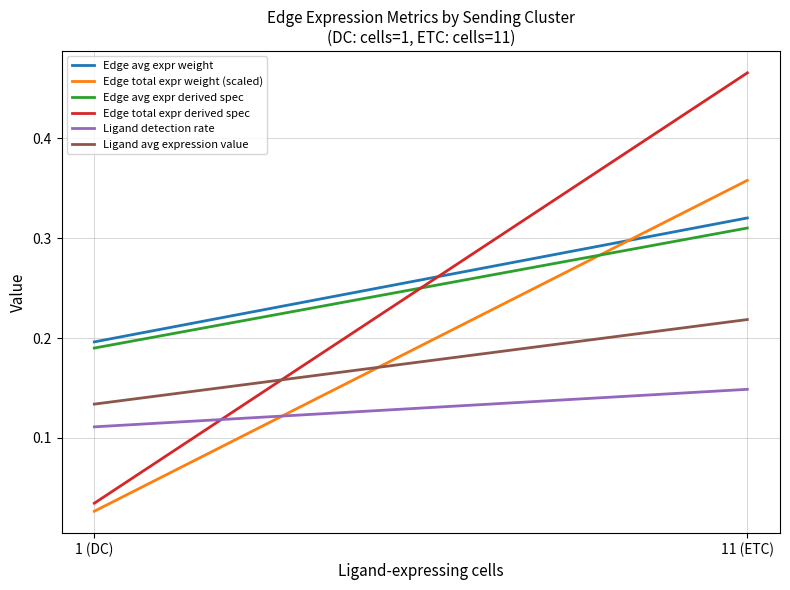

Which label corresponds to the largest value in the chart?

11 (ETC)